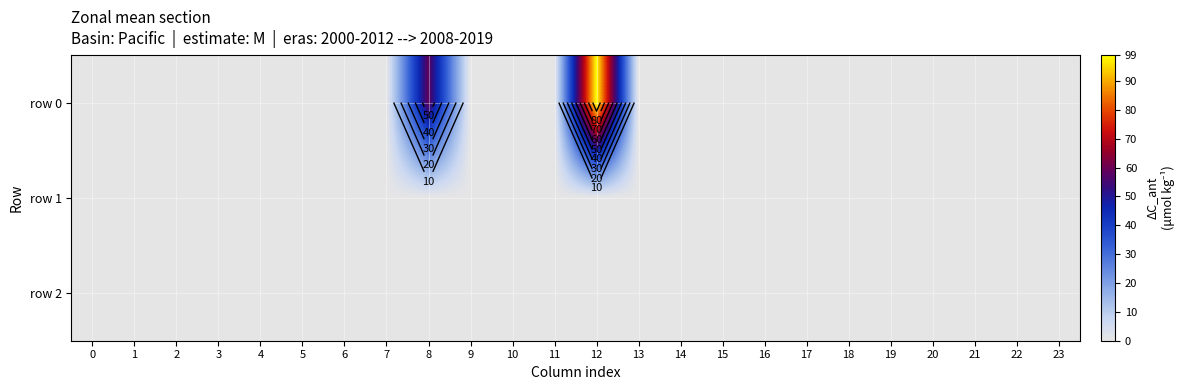

Which series has the largest total across all categories?

row 0